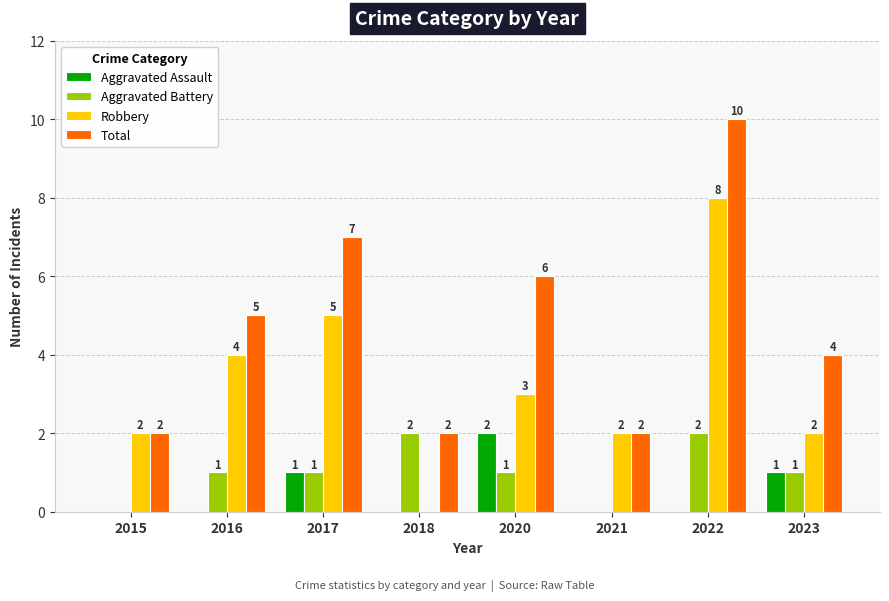

What is the greatest value displayed?

10